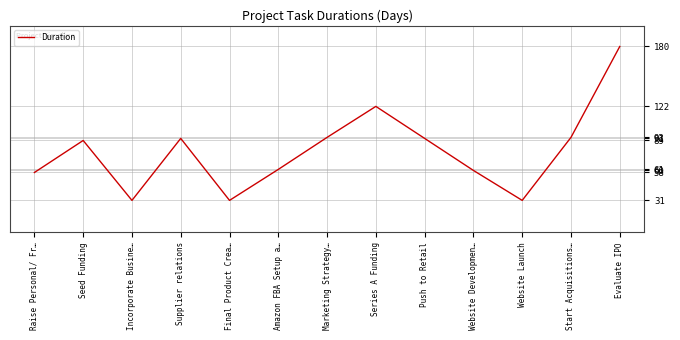

What is the average value?

79